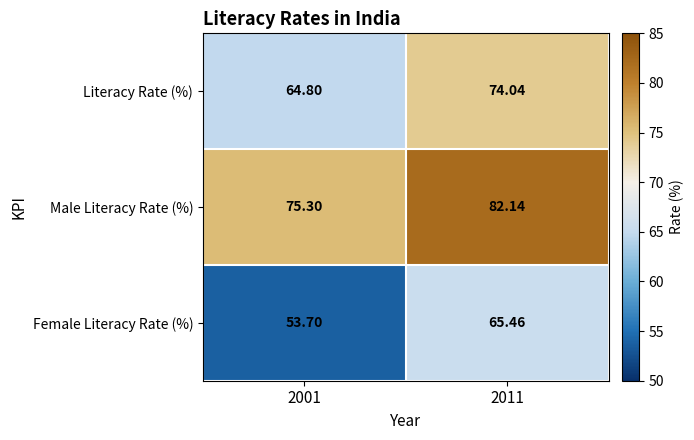

Which series has the largest range (max minus min)?

Female Literacy Rate (%)